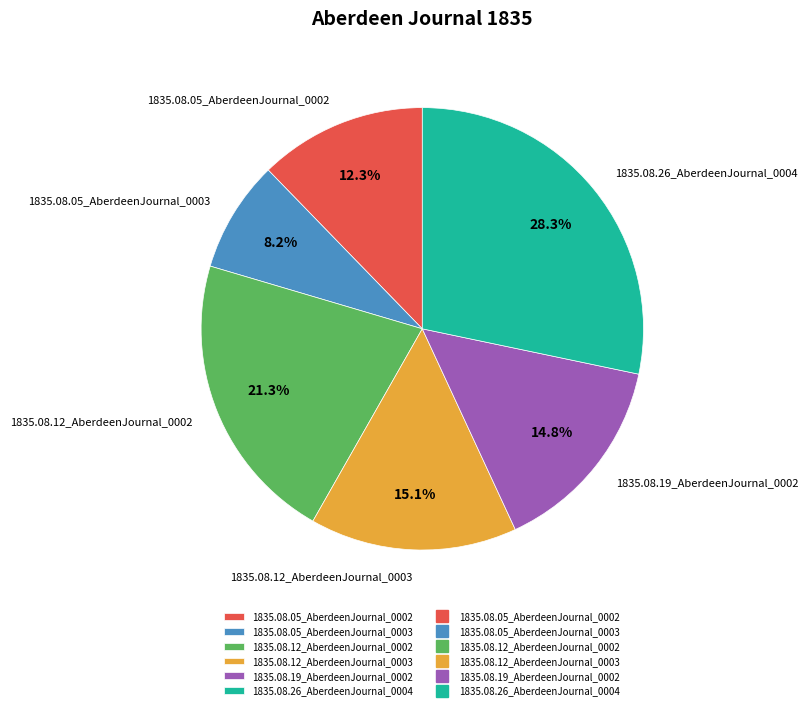

Does 1835.08.12_AberdeenJournal_0002 account for over 50% of the chart?

No